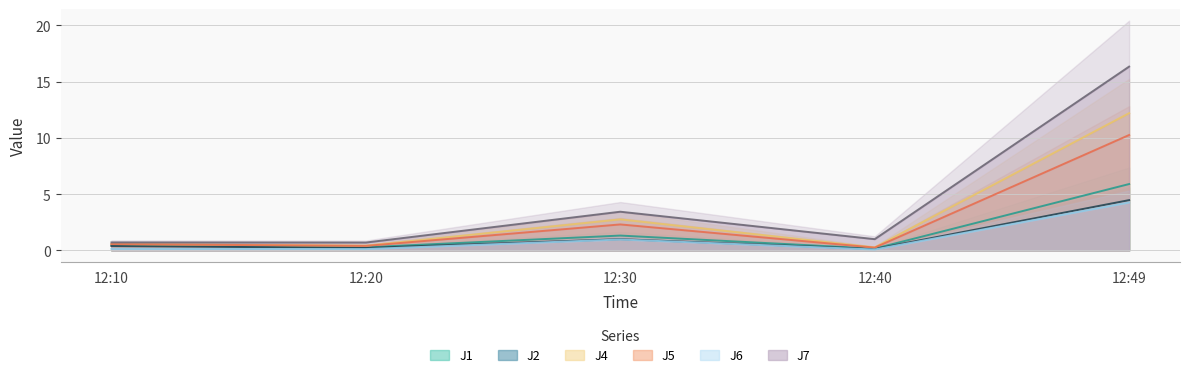

List the labels in order of J2 value, largest first.

12:49, 12:30, 12:10, 12:20, 12:40